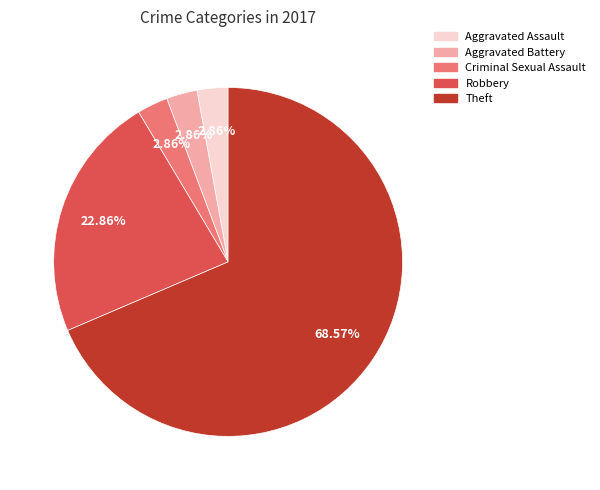

Which category has the biggest portion of the pie?

Theft